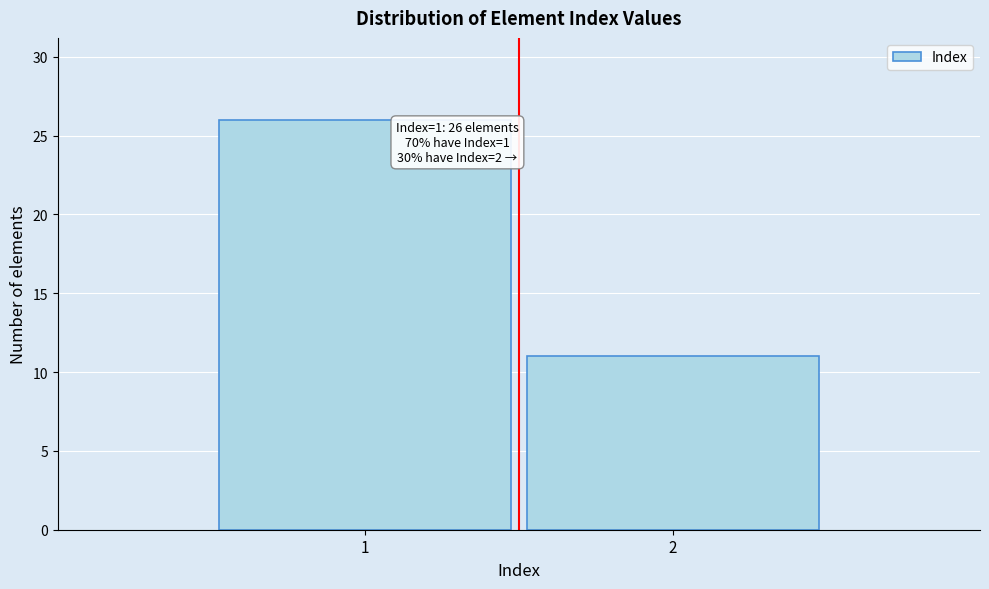

Reading left to right, extract all data points from this chart.

1=26	2=11